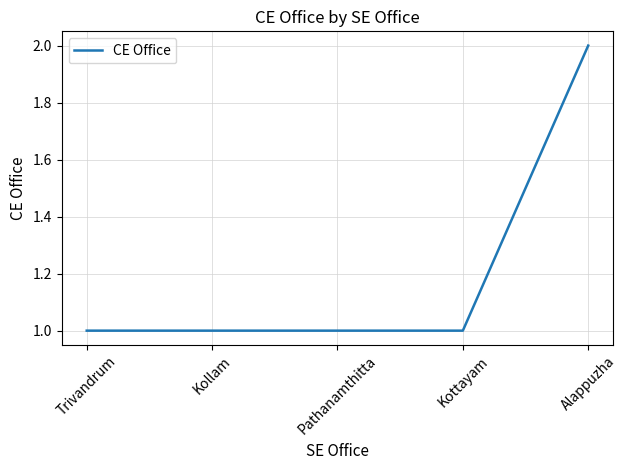

What is the sum of the values at Pathanamthitta and Trivandrum?

2